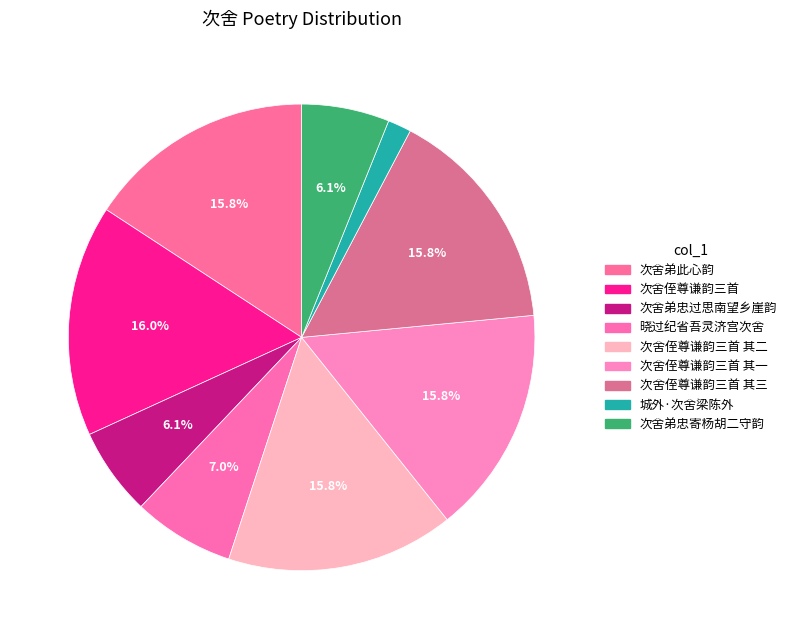

How many slices are in this pie chart?

9